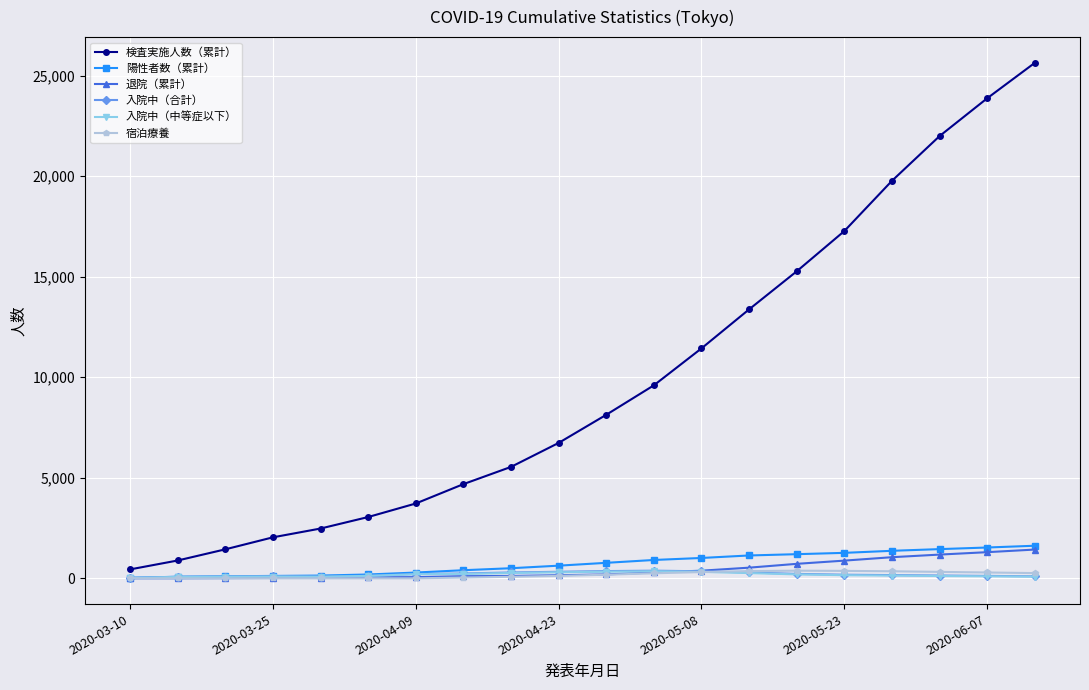

Which series has the largest total across all categories?

検査実施人数（累計）